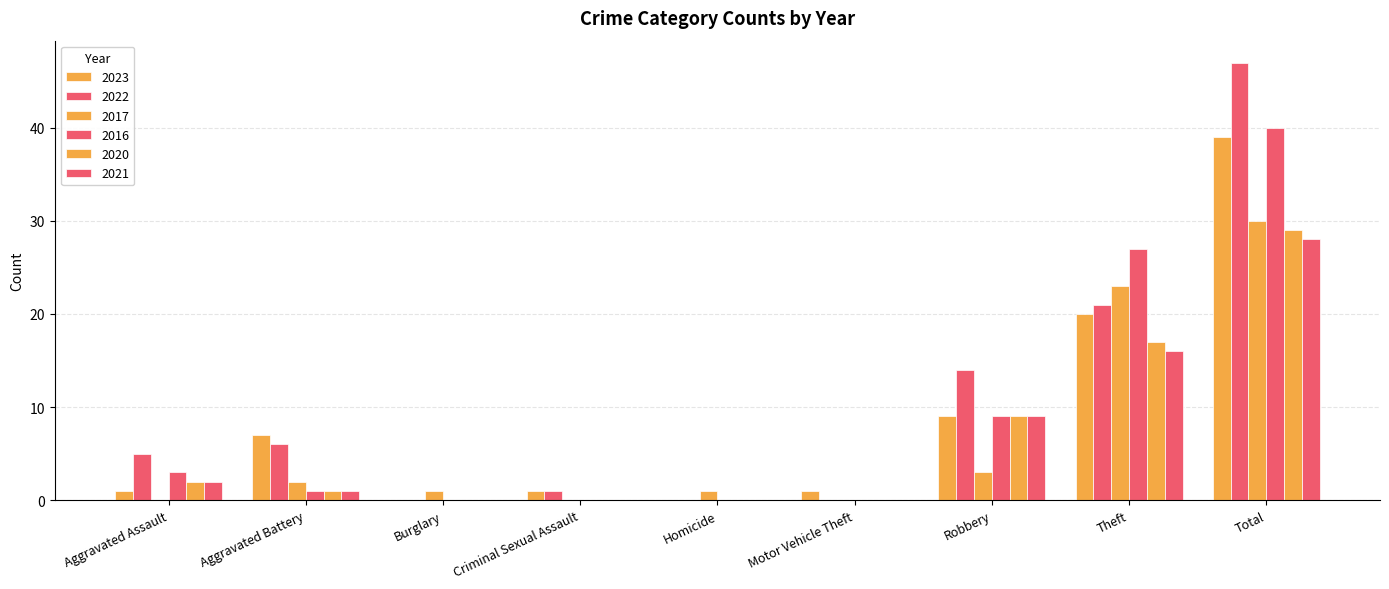

True or false: 2022 has a value of 18 at Burglary.

False